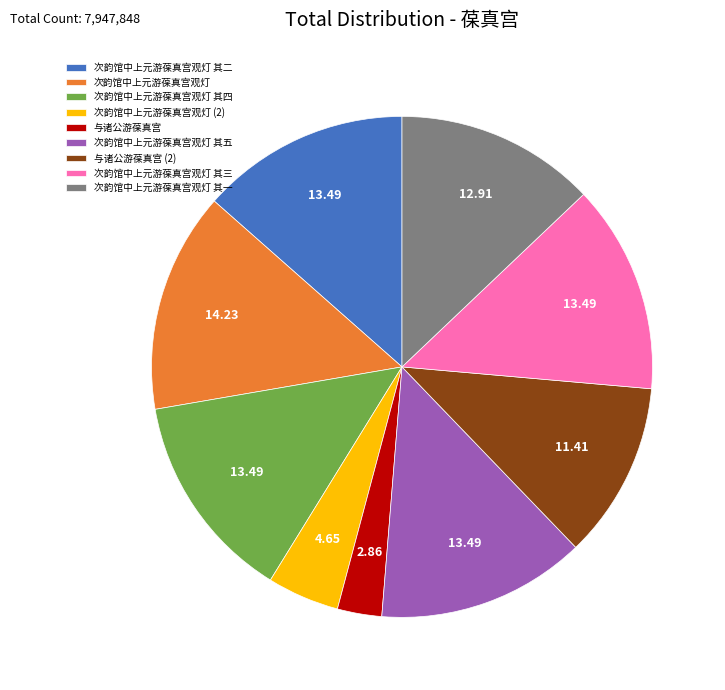

Do 次韵馆中上元游葆真宫观灯 其五 and 与诸公游葆真宫 together represent more than half of the pie?

No